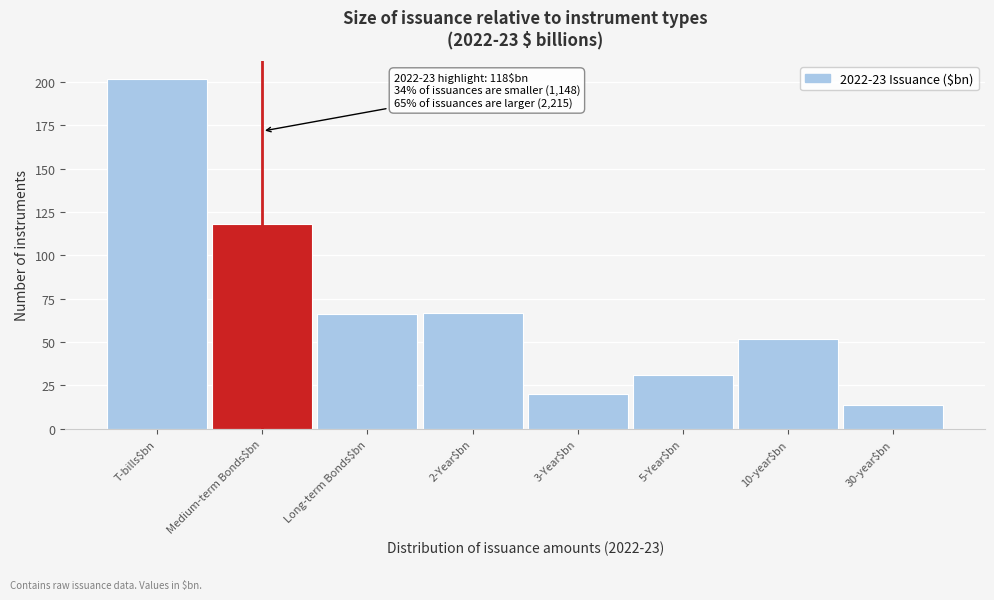

Reading right to left, extract all data points from this chart.

14	52	31	20	67	66	118	202